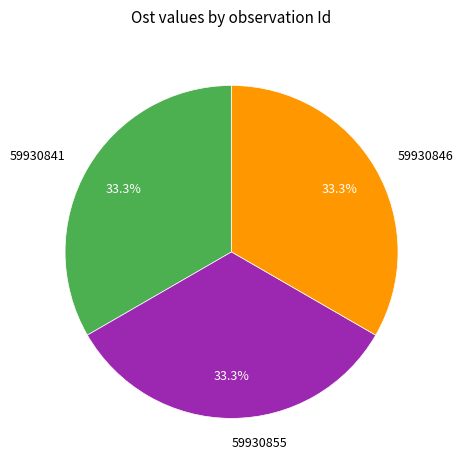

Combined, do 59930841 and 59930846 account for over 50%?

Yes